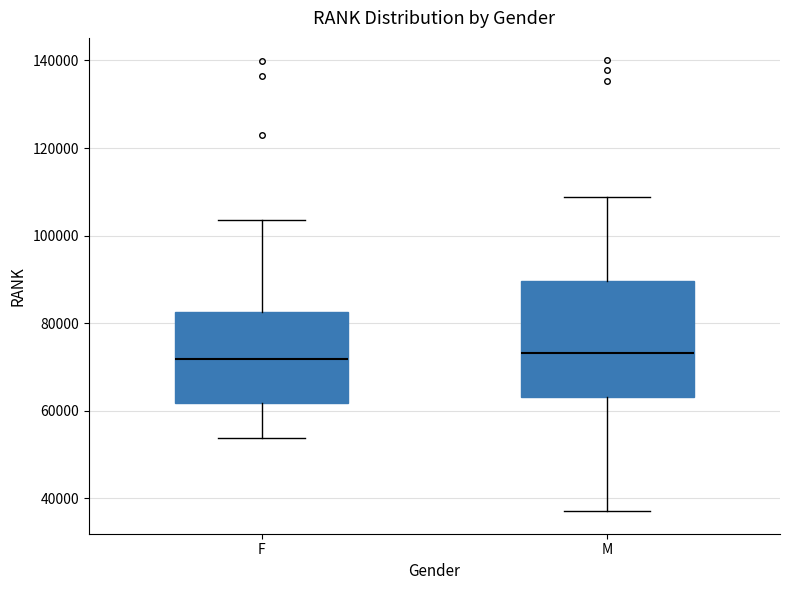

Where is the lower edge of the box for F on the y-axis? The values are not printed on the chart, so give them approximately, as read against the axis.

62000